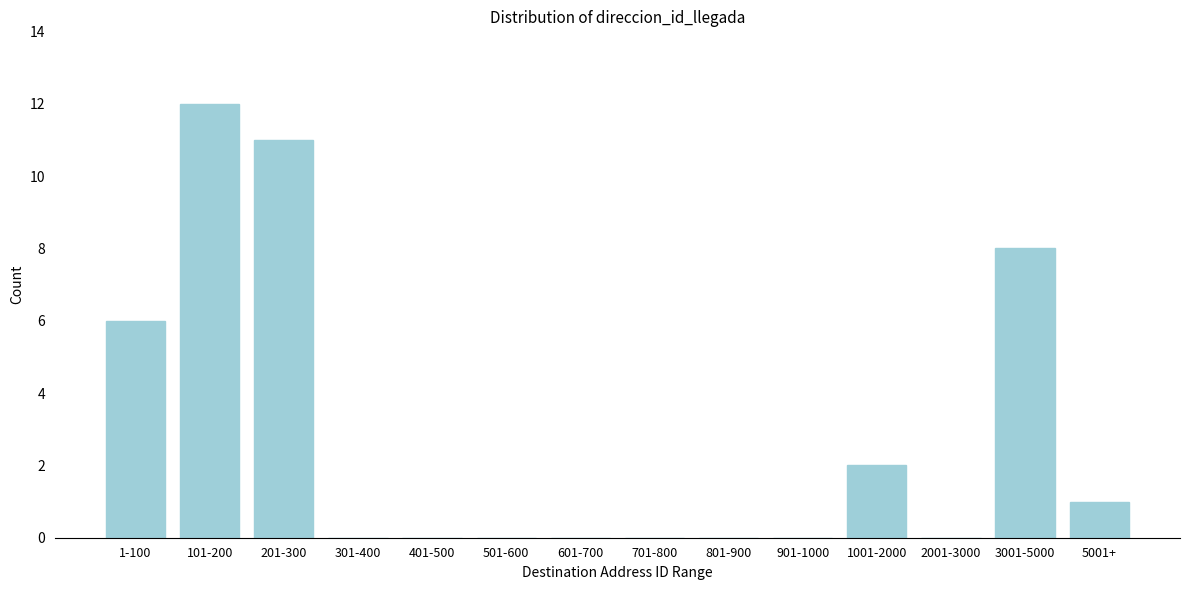

Reading left to right, transcribe all the data shown in this chart.

1-100=6	101-200=12	201-300=11	301-400=0	401-500=0	501-600=0	601-700=0	701-800=0	801-900=0	901-1000=0	1001-2000=2	2001-3000=0	3001-5000=8	5001+=1